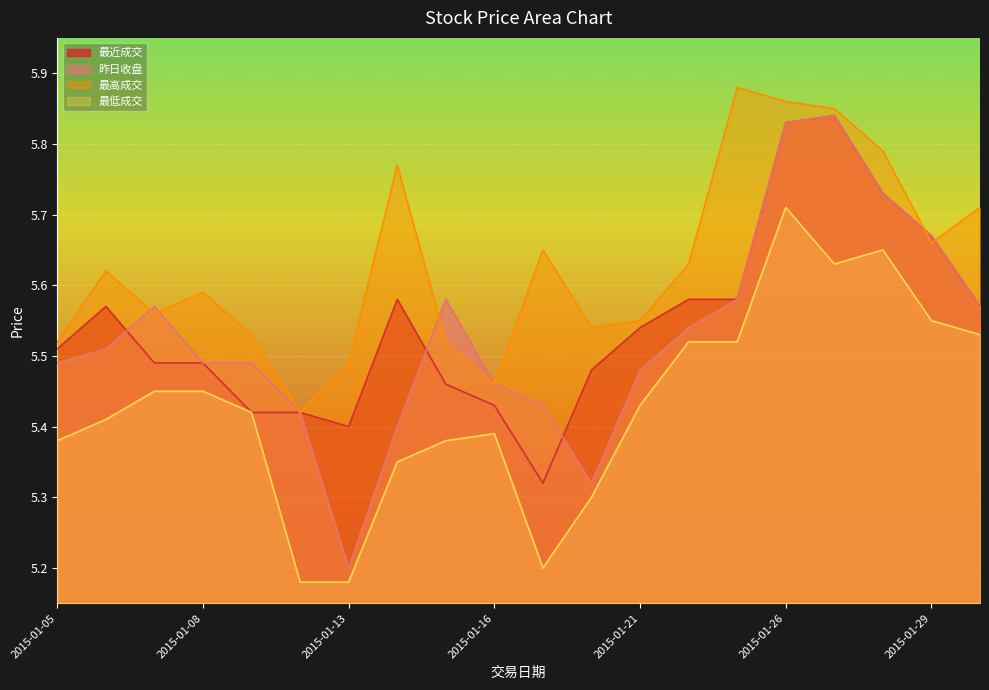

The value of 最低成交 at 2015-01-15 is 5.4. True or false?

True